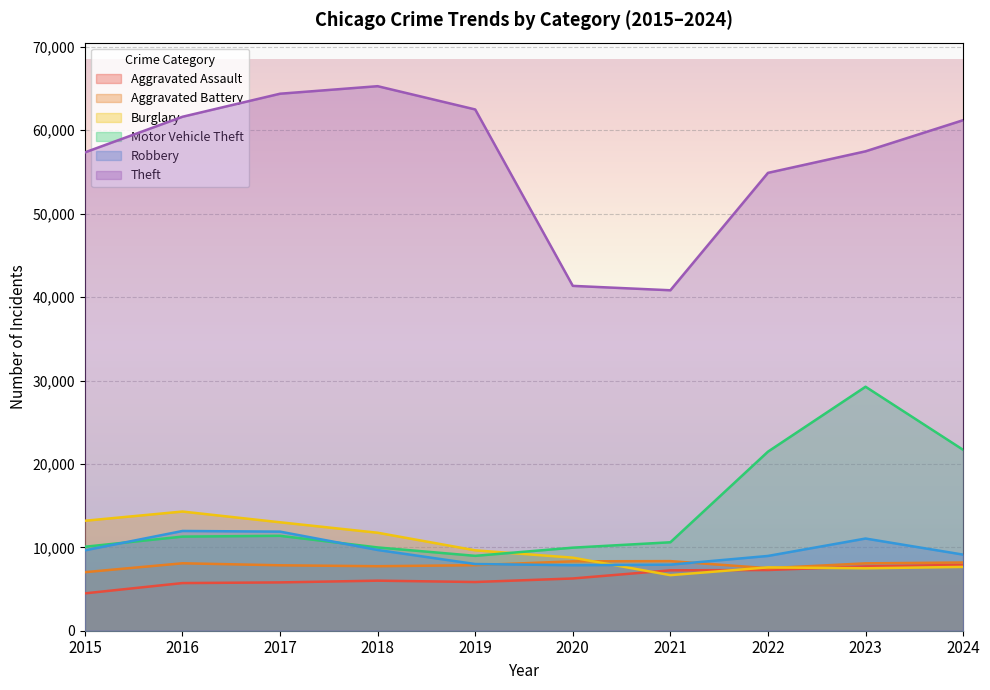

True or false: Robbery and Theft intersect in this chart.

False